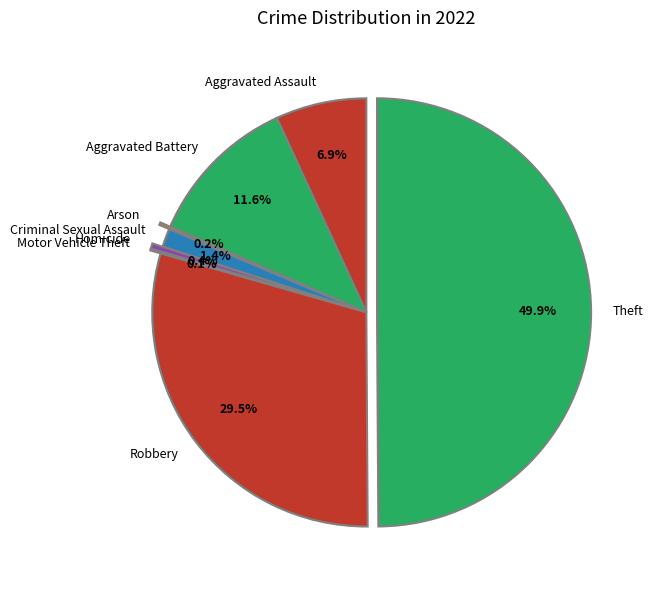

Which has a higher value, Aggravated Battery or Homicide?

Aggravated Battery